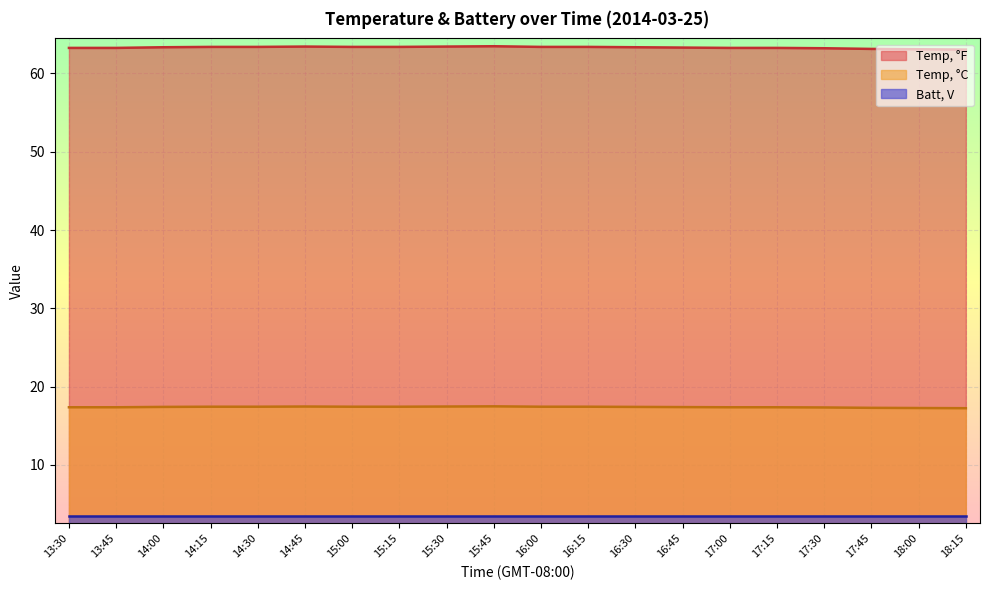

Rank the series at 15:15 from lowest to highest value.

Batt, V, Temp, °C, Temp, °F